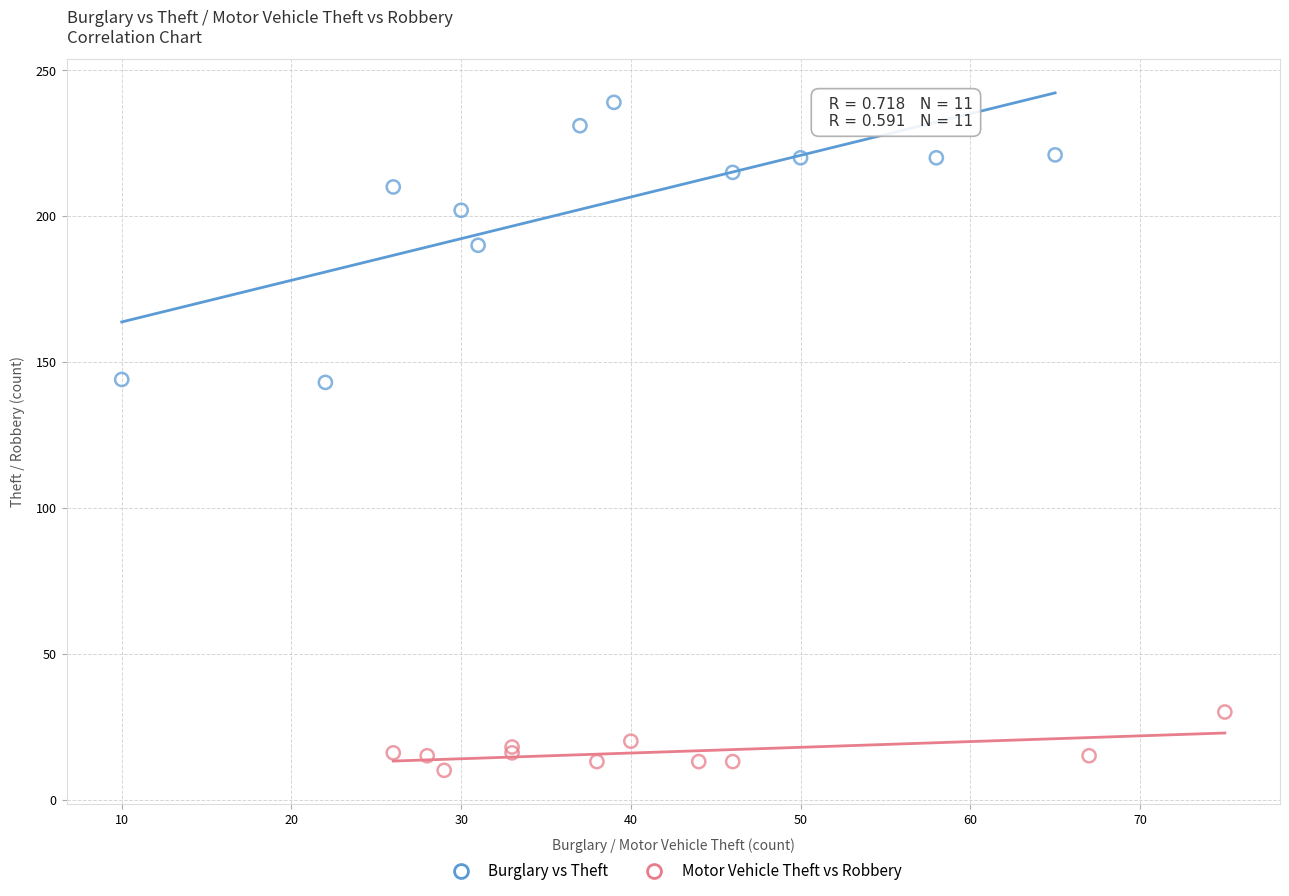

Which series contains the lowest Y value?

Motor Vehicle Theft vs Robbery